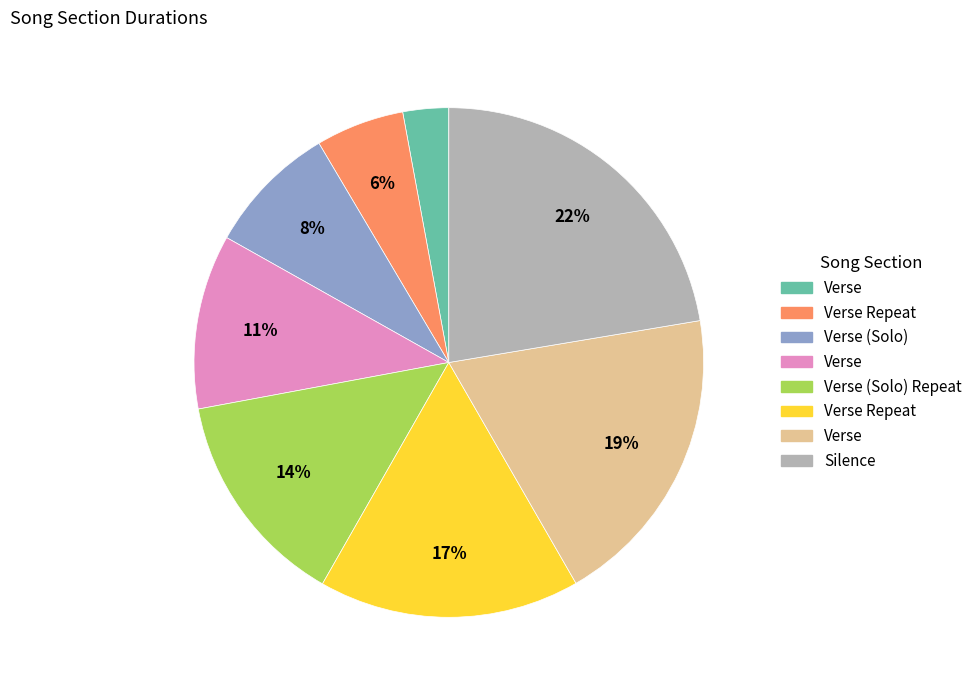

To the nearest percent, what is the average slice percentage?

12%